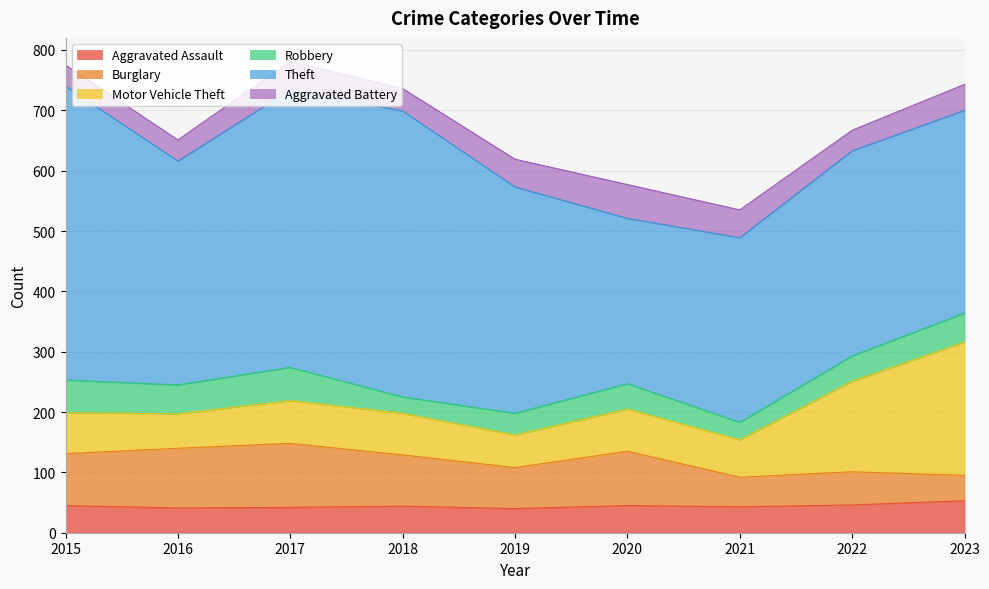

What is the approximate value of Aggravated Battery at 2019?

46